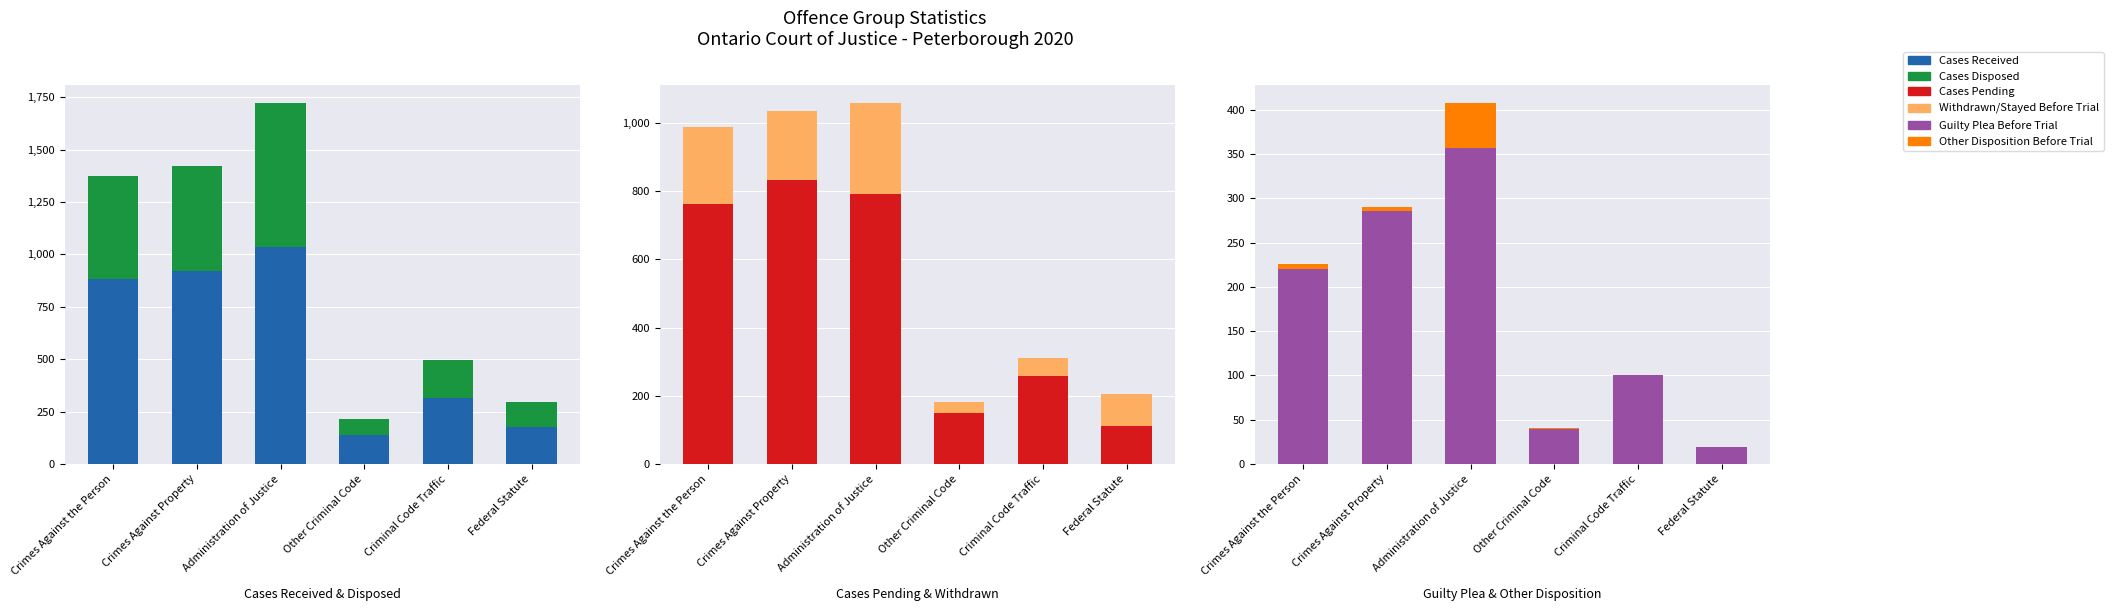

Rank the series by their maximum value, from highest to lowest.

Cases Received, Cases Pending, Cases Disposed, Guilty Plea Before Trial, Withdrawn/Stayed Before Trial, Other Disposition Before Trial